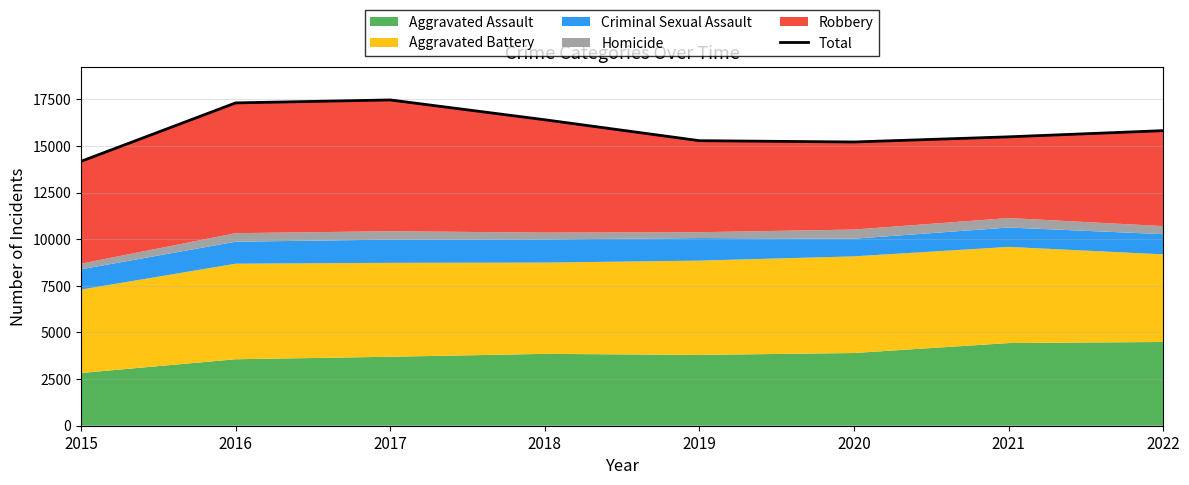

Count the number of categories in the chart.

8